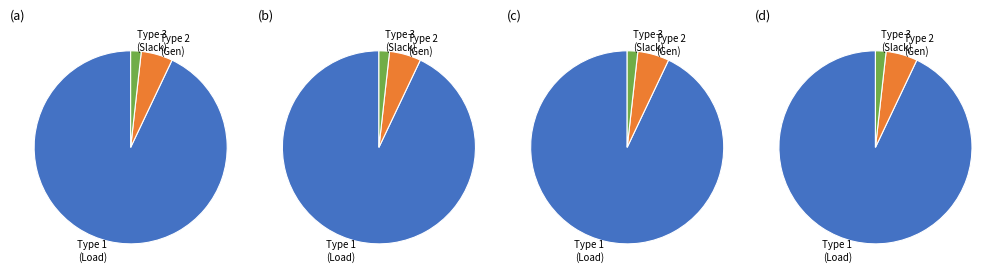

Is there any slice that represents more than half of the pie?

Yes